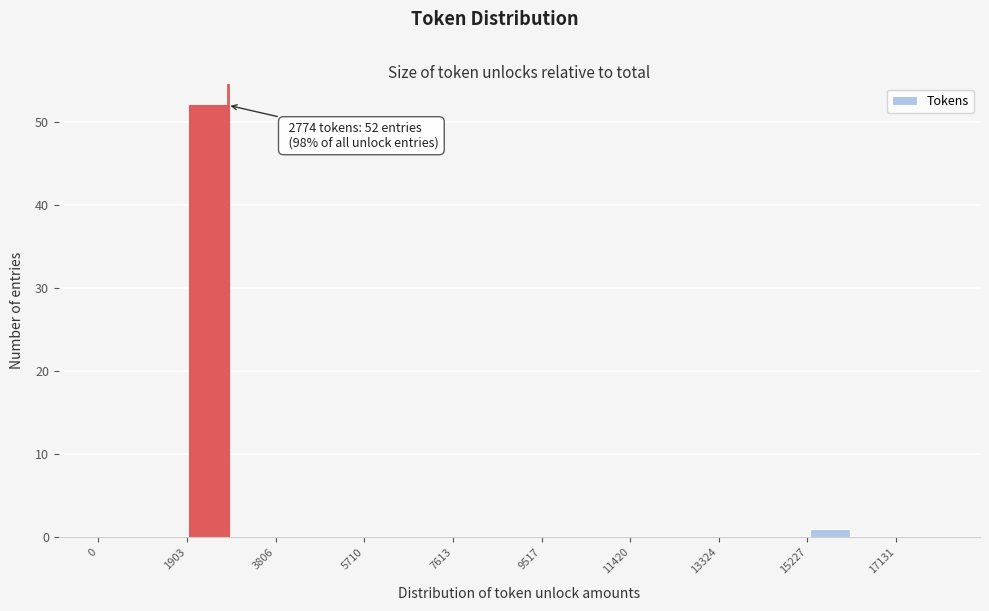

Which range on the x-axis has the tallest bar?

2000 to 2800